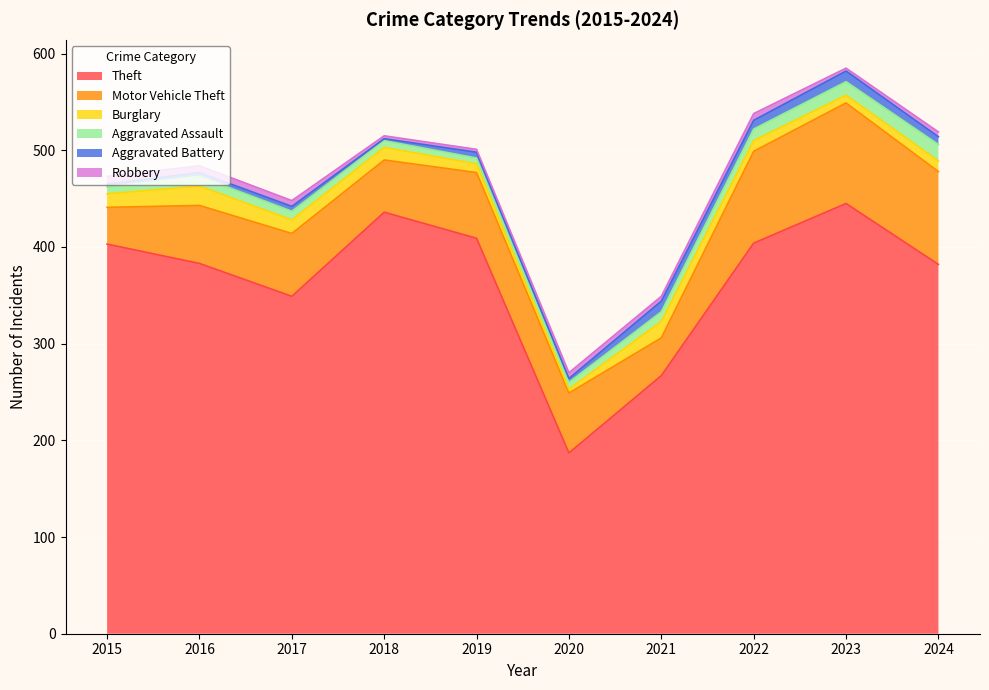

Does the chart display data point markers on the line(s)?

No